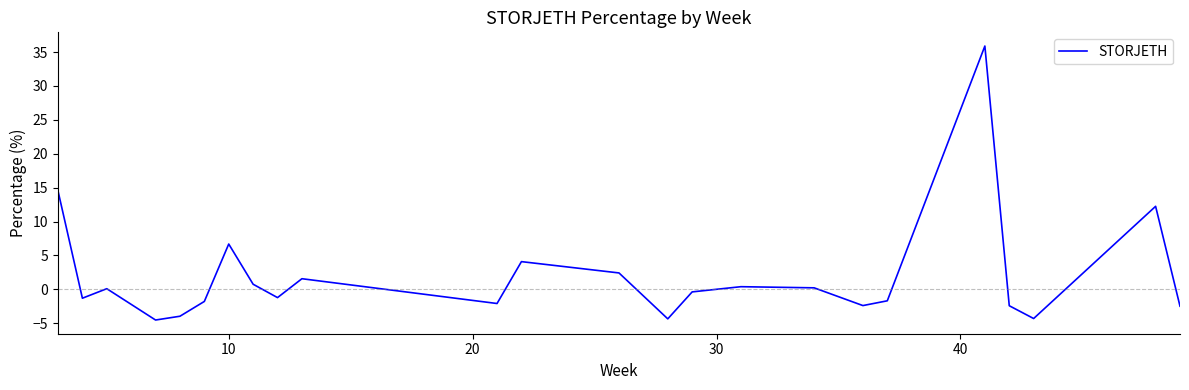

What is the smallest value displayed?

-4.5